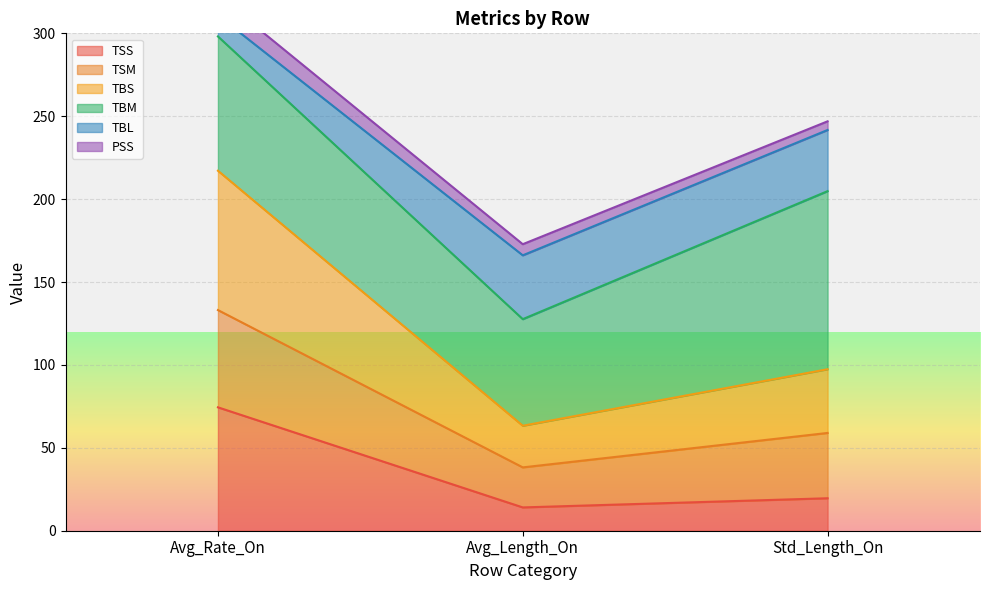

The TSS series shows 74.4 at Avg_Rate_On. True or false?

True